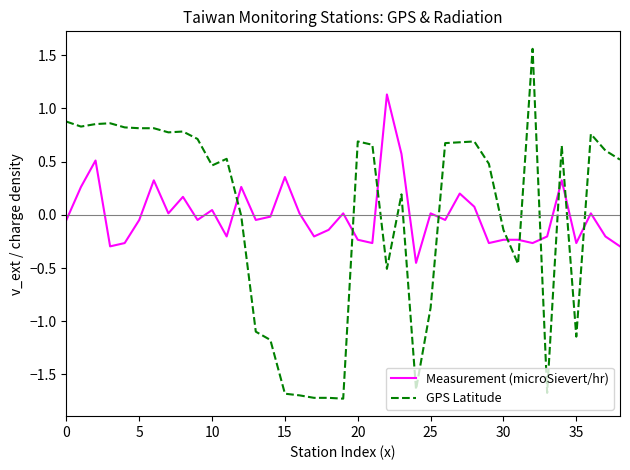

Which series has the largest range (max minus min)?

GPS Latitude